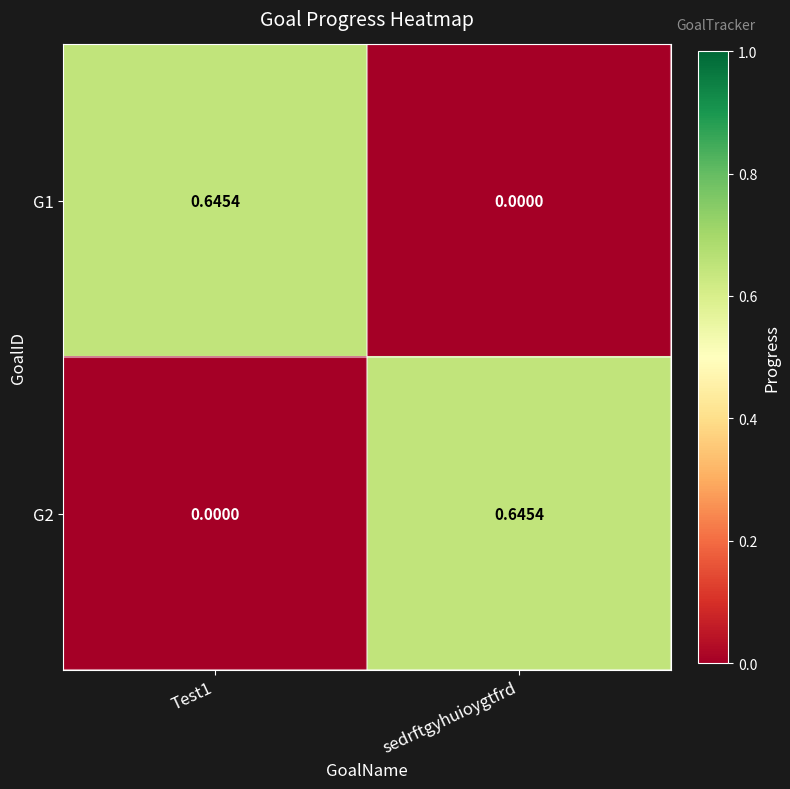

Count the number of data series in this chart.

2